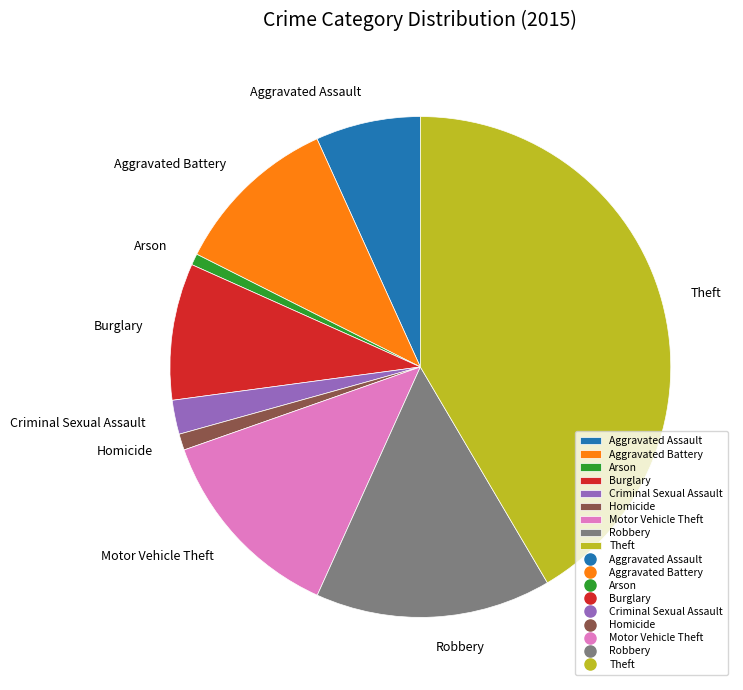

Do Robbery and Aggravated Battery together represent more than half of the pie?

No